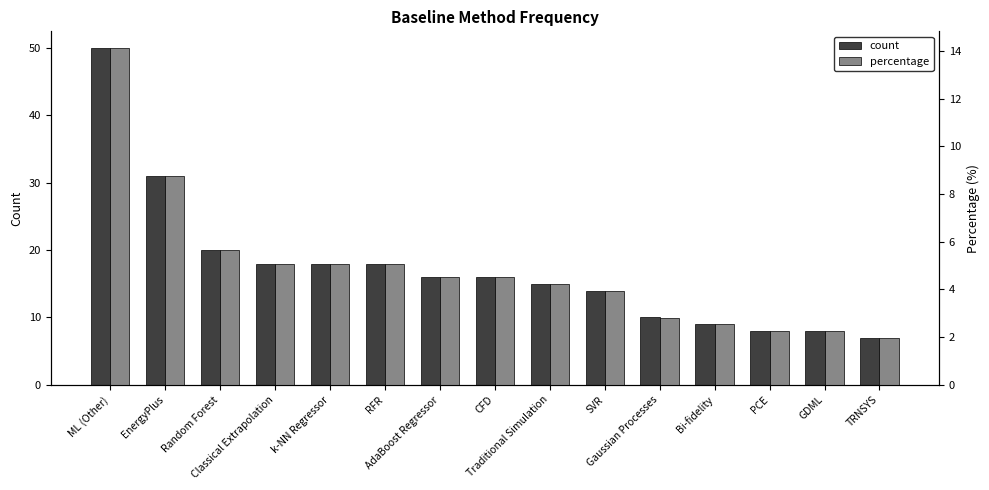

What position from the left is TRNSYS?

15